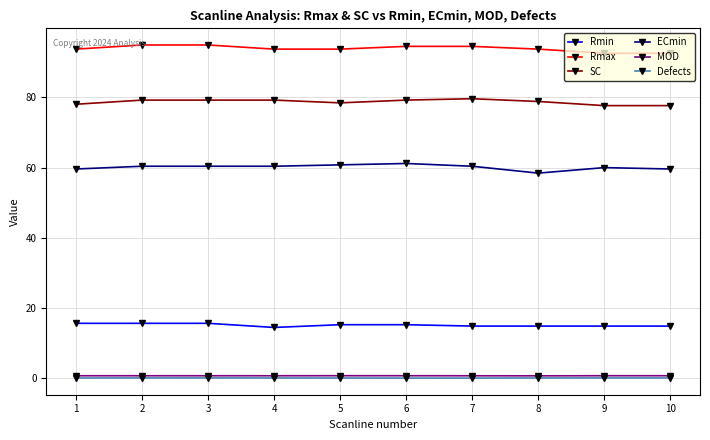

What is the difference between the maximum and minimum values in the ECmin series?

2.7